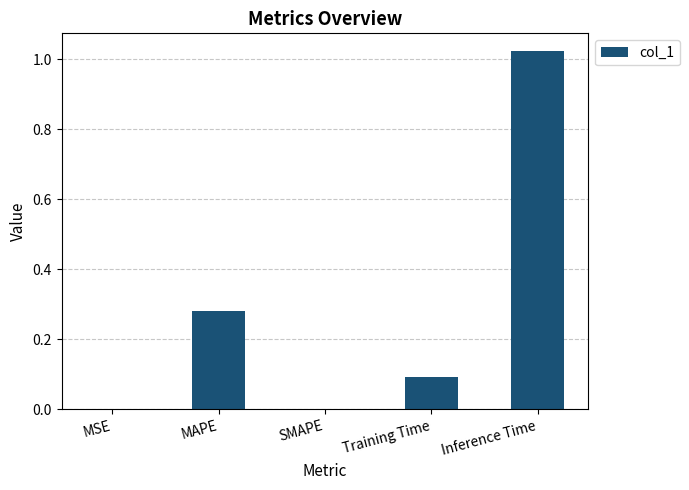

Which label corresponds to the largest value in the chart?

Inference Time